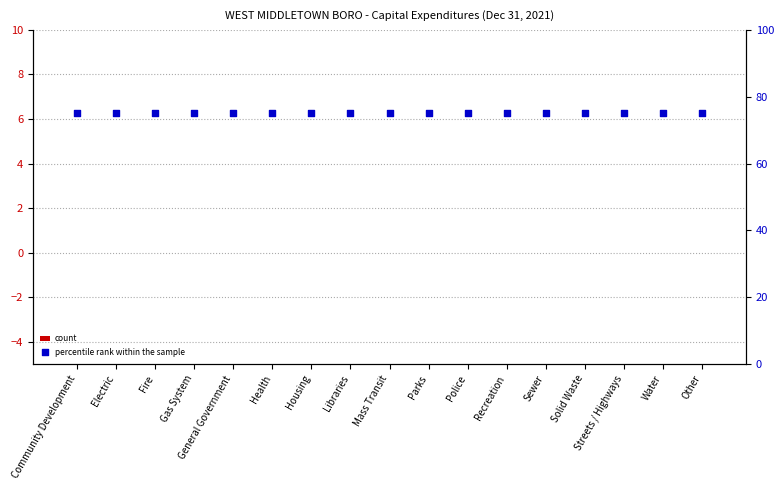

At how many categories does at least one series exceed 74?

17